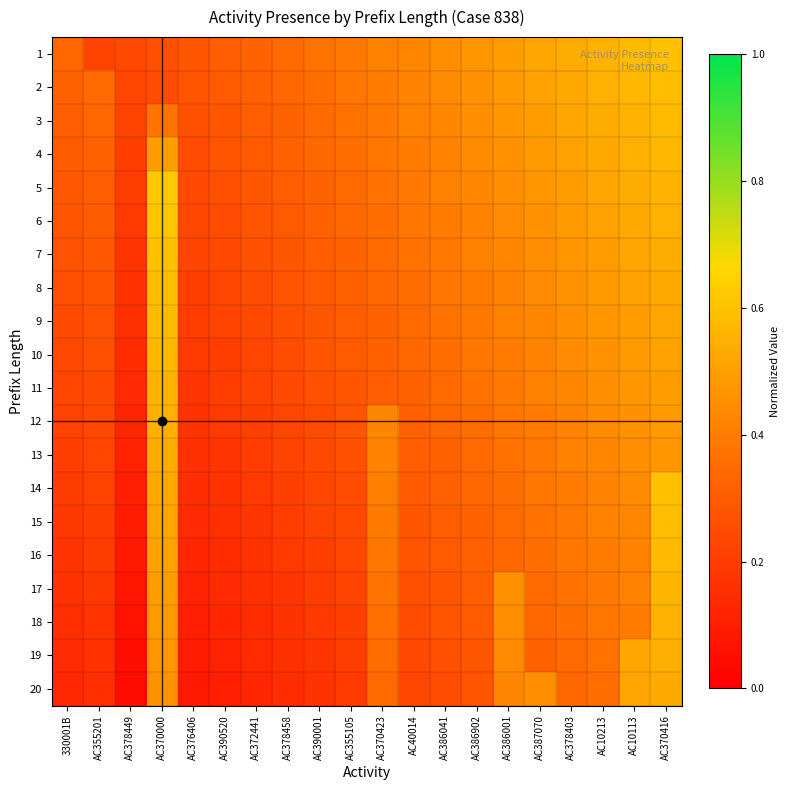

What is the total value across all series at AC370423?

7.4